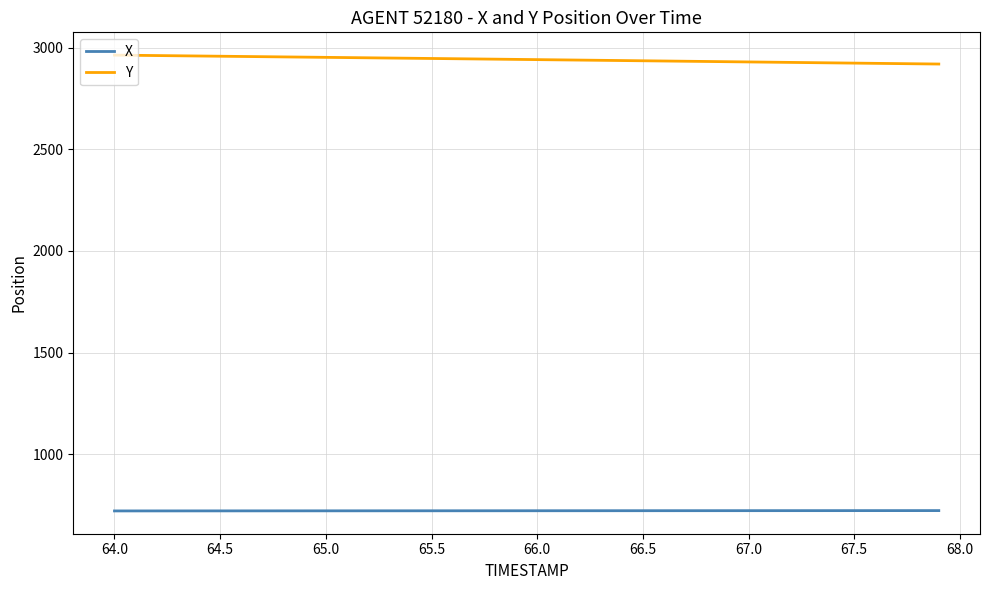

True or false: Y and X cross at least once.

False